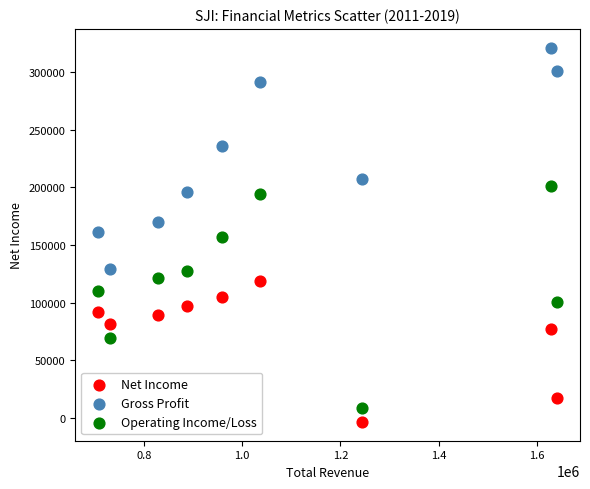

What is the X range (max minus min) for the scatter plot?

935000